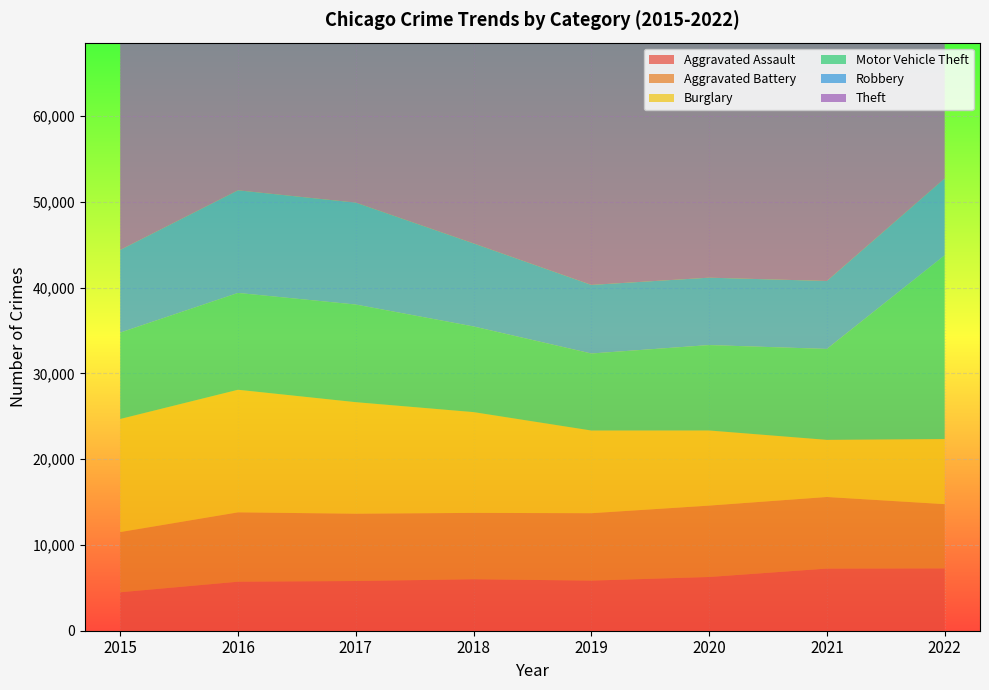

Reading left to right, transcribe all the data shown in this chart.

Aggravated Assault: 2015=4480	2016=5712	2017=5793	2018=6001	2019=5840	2020=6263	2021=7243	2022=7267
Aggravated Battery: 2015=7018	2016=8085	2017=7845	2018=7734	2019=7857	2020=8320	2021=8346	2022=7486
Burglary: 2015=13184	2016=14289	2017=13001	2018=11746	2019=9639	2020=8757	2021=6658	2022=7588
Motor Vehicle Theft: 2015=10068	2016=11286	2017=11380	2018=9983	2019=8977	2020=9956	2021=10599	2022=21410
Robbery: 2015=9638	2016=11960	2017=11880	2018=9679	2019=7994	2020=7855	2021=7919	2022=8966
Theft: 2015=57350	2016=61618	2017=64381	2018=65285	2019=62484	2020=41313	2021=40778	2022=54617